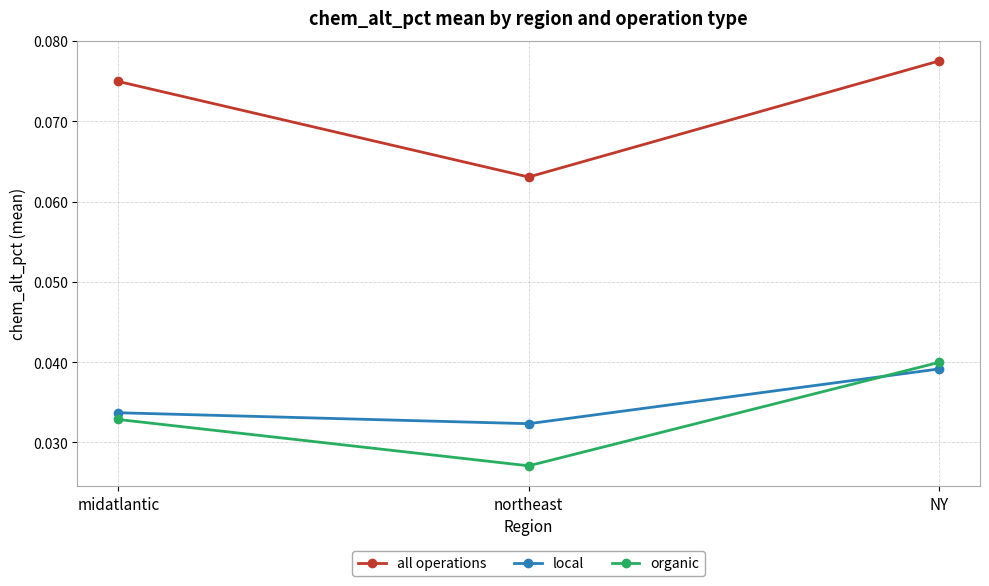

Which series has the largest range (max minus min)?

all operations